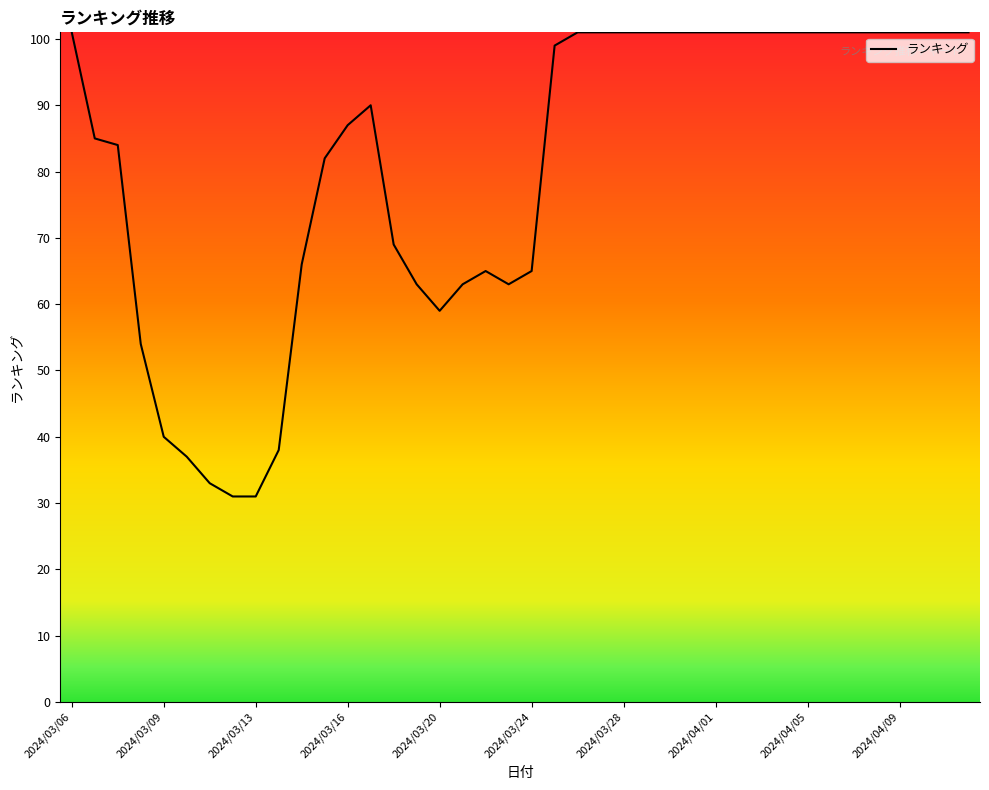

What is the smallest value displayed?

31